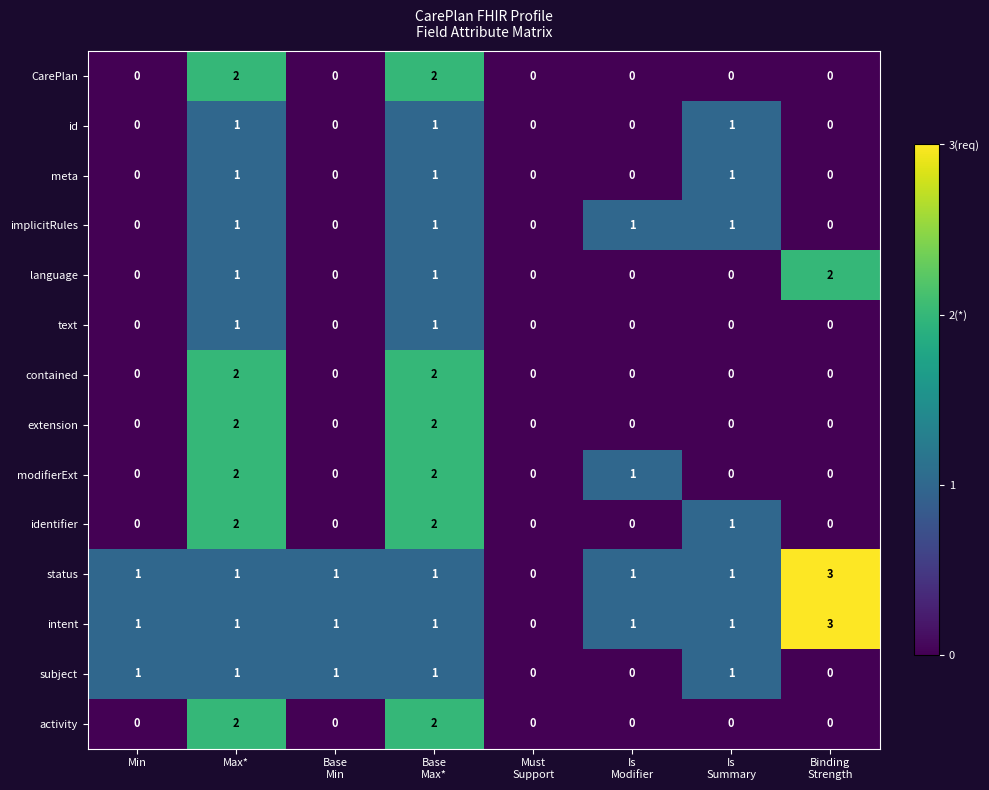

True or false: CarePlan has a value of -1 at Min.

False